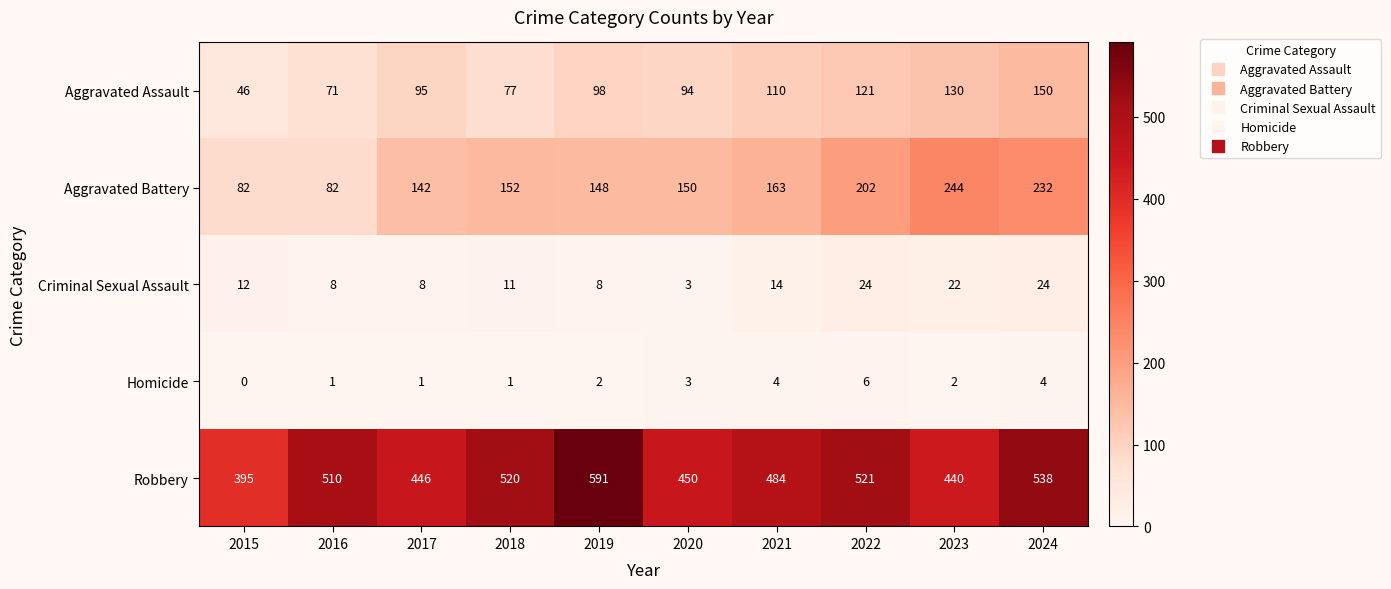

What is the maximum value for Robbery?

591